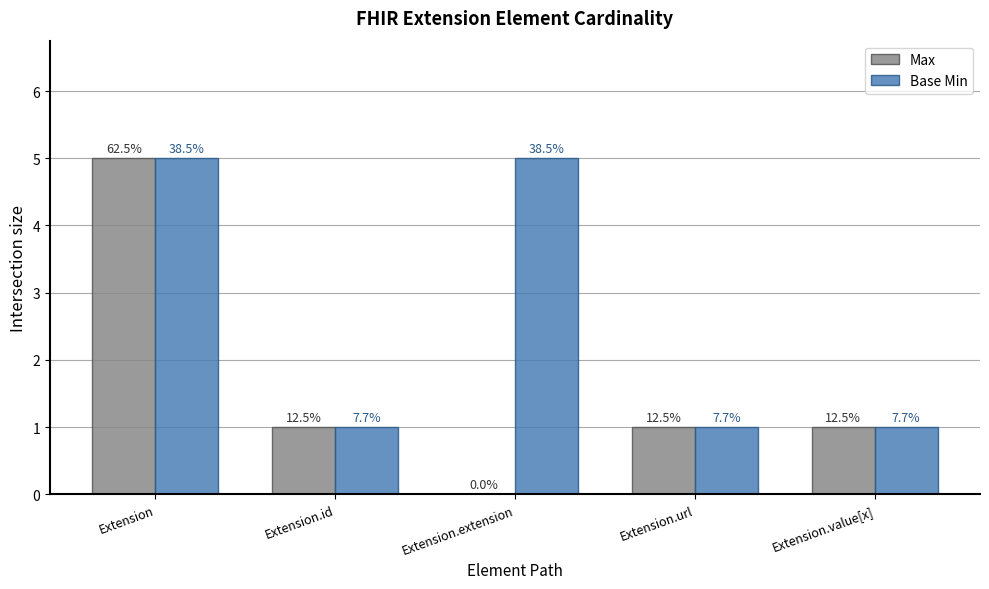

Reading right to left, transcribe all the data shown in this chart.

Max: 1	1	0	1	5
Base Min: 1	1	5	1	5